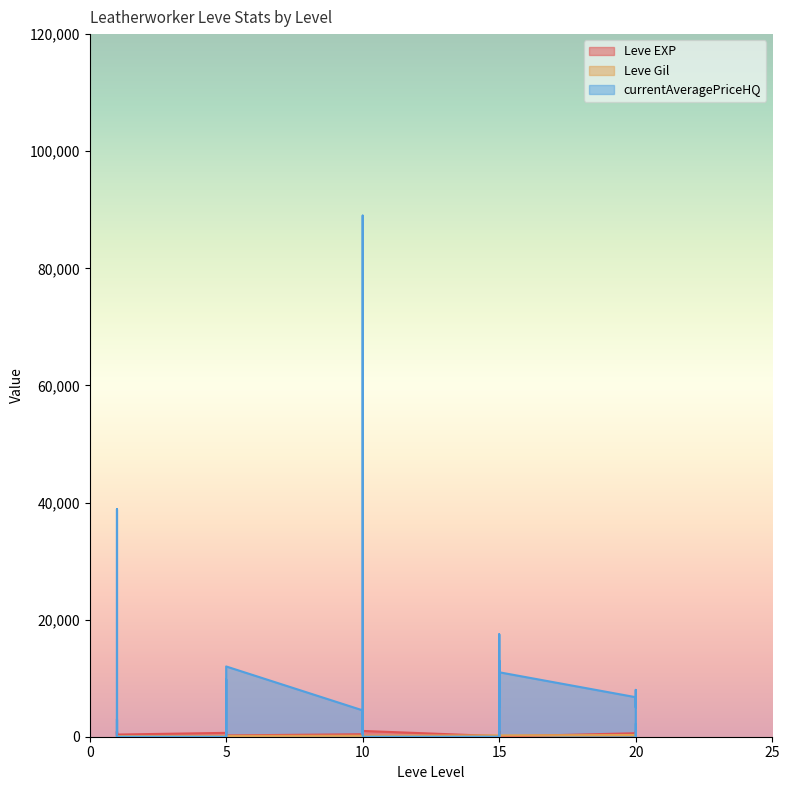

In Leve Gil, how many points are lower than both neighbors (excluding endpoints)?

7